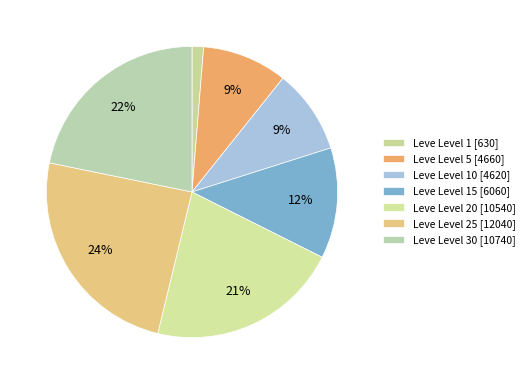

How many slices are in this pie chart?

7